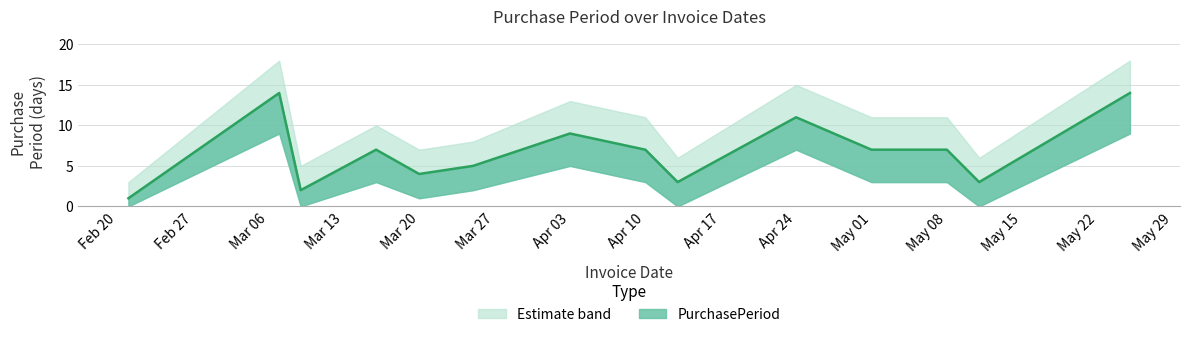

How many data points in lower_band are above 3?

4